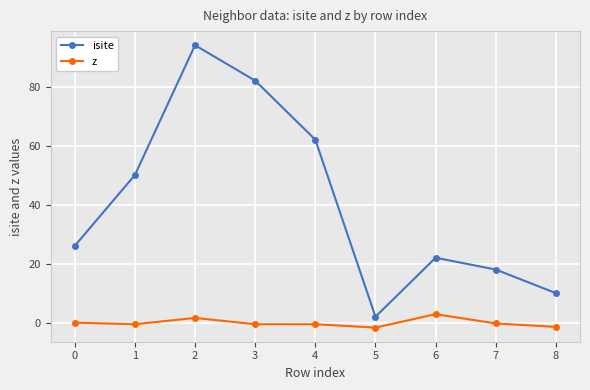

What is the value of the isite point at the 1st from the left?

26.0